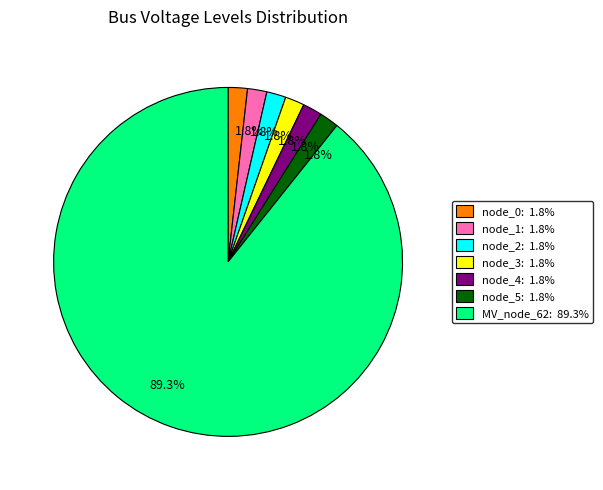

Does any single category account for the majority?

Yes